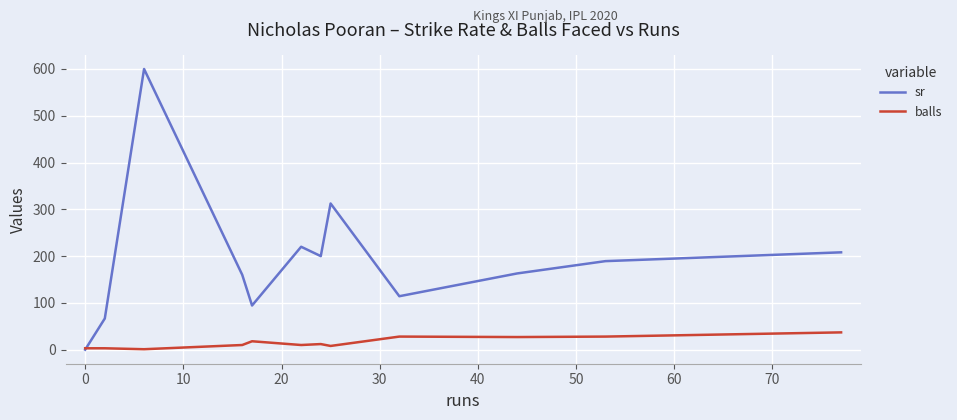

Which series has the largest total across all categories?

sr